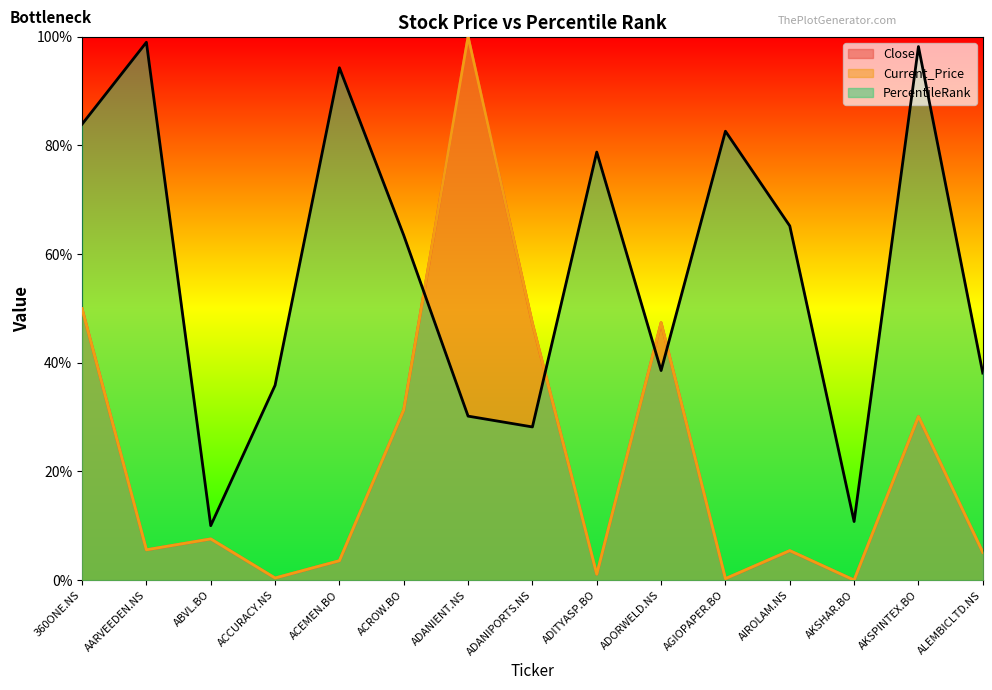

Which has a higher value, ALEMBICLTD.NS or ADANIPORTS.NS?

ADANIPORTS.NS